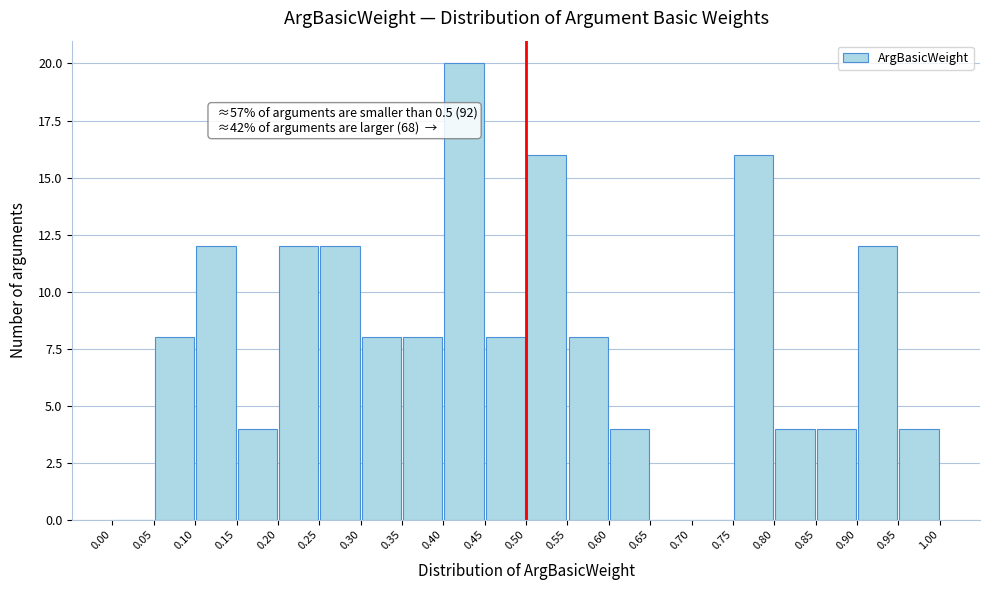

Over which range of the x-axis is the bar tallest?

0.40 to 0.45